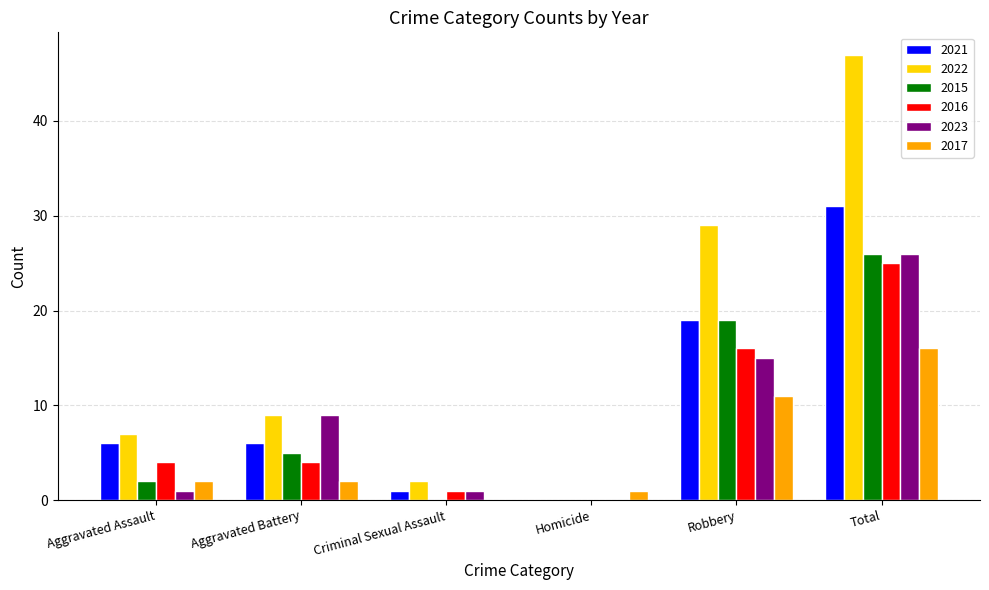

Which series changed the most between Homicide and Robbery?

2022